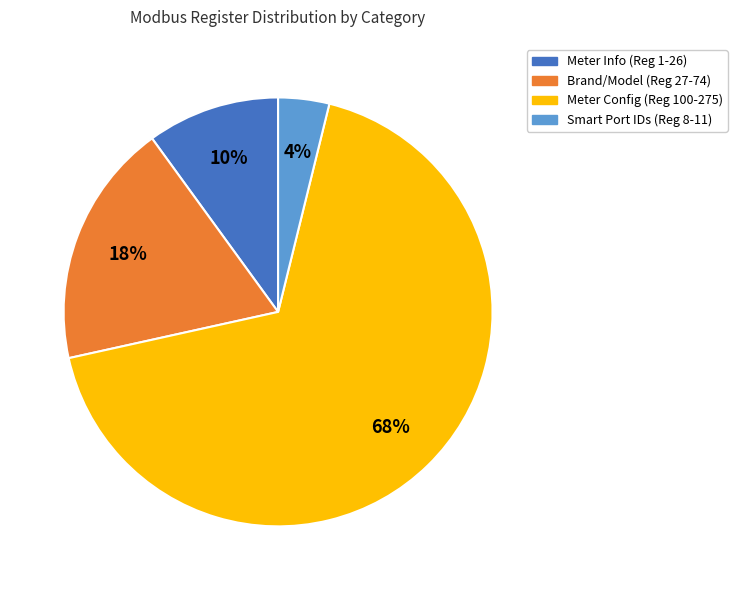

To the nearest percent, what is the difference between the largest and smallest slice percentages?

64%